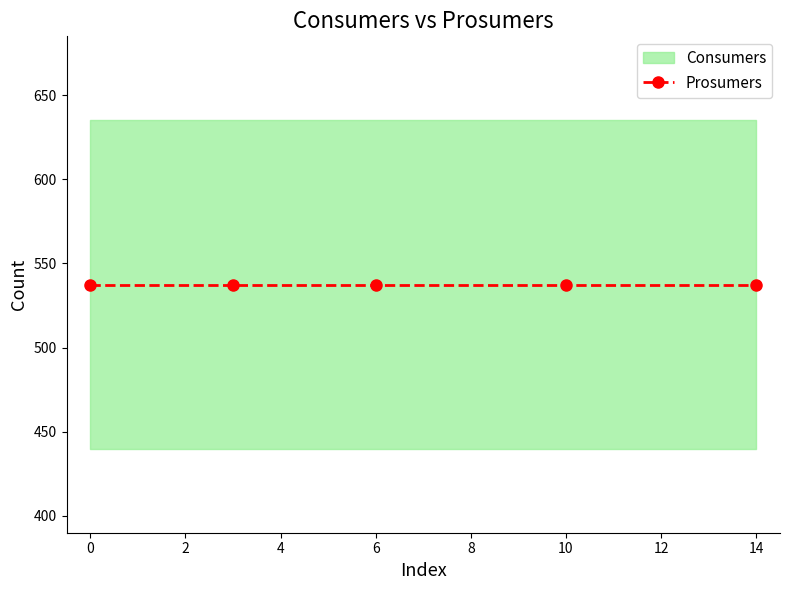

Is it true that Consumers equals 173 at 0?

False